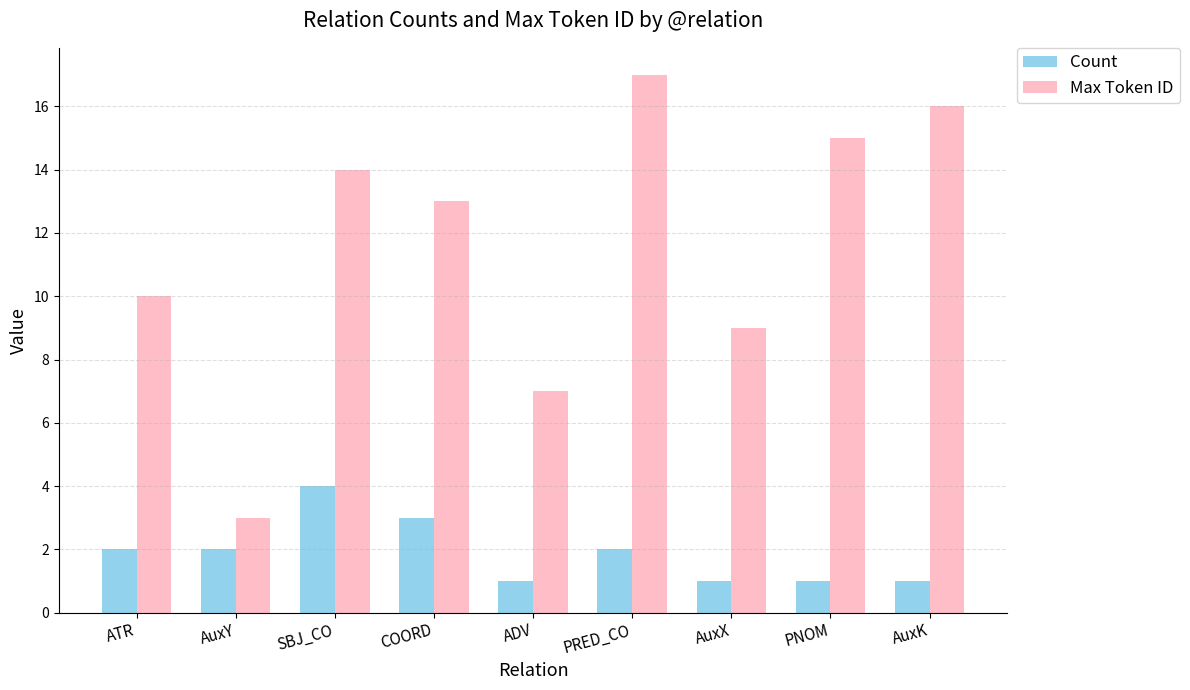

What position from the left is COORD?

4